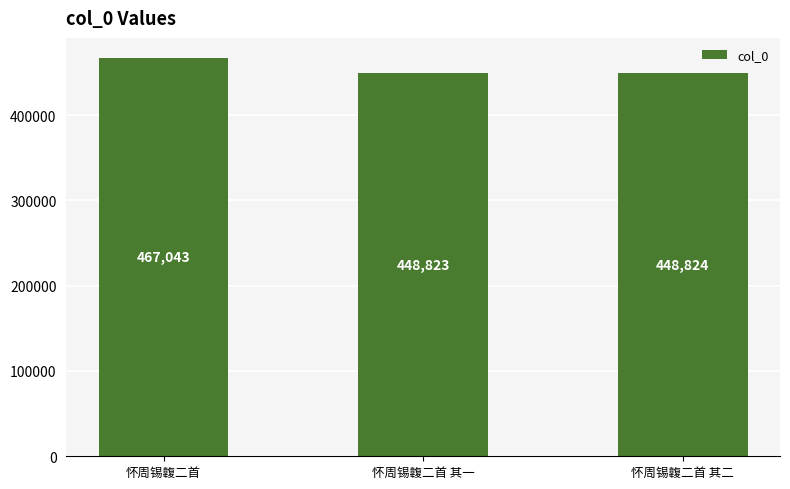

What is the difference between the maximum and second lowest values?

18219